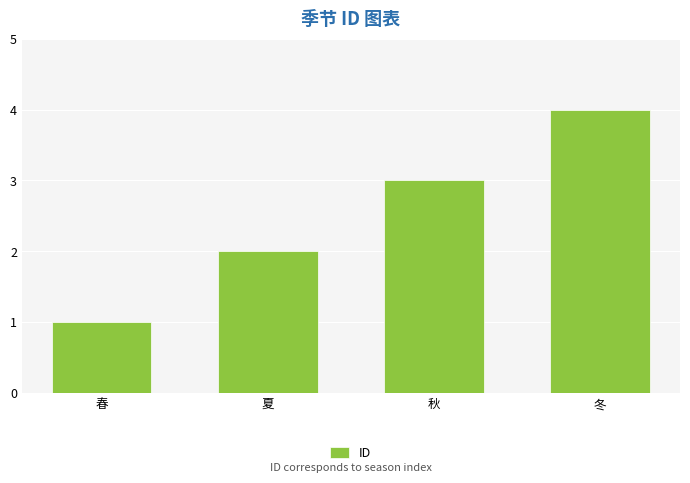

Reading right to left, list all the values displayed in this chart.

4	3	2	1